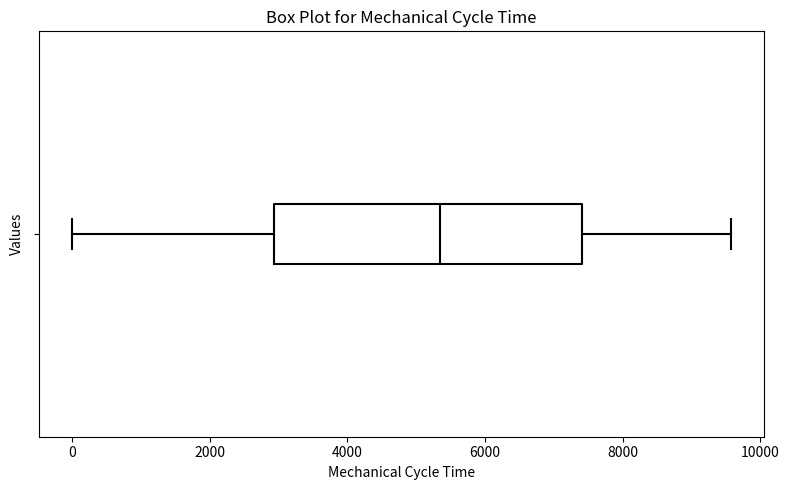

Read this box plot against the x-axis: the position of the median line, the range covered by the box, and the ends of both whiskers. The values are not printed on the chart, so give them approximately, as read against the axis.

median 5400, box 3000 to 7400, whiskers 0 to 9600